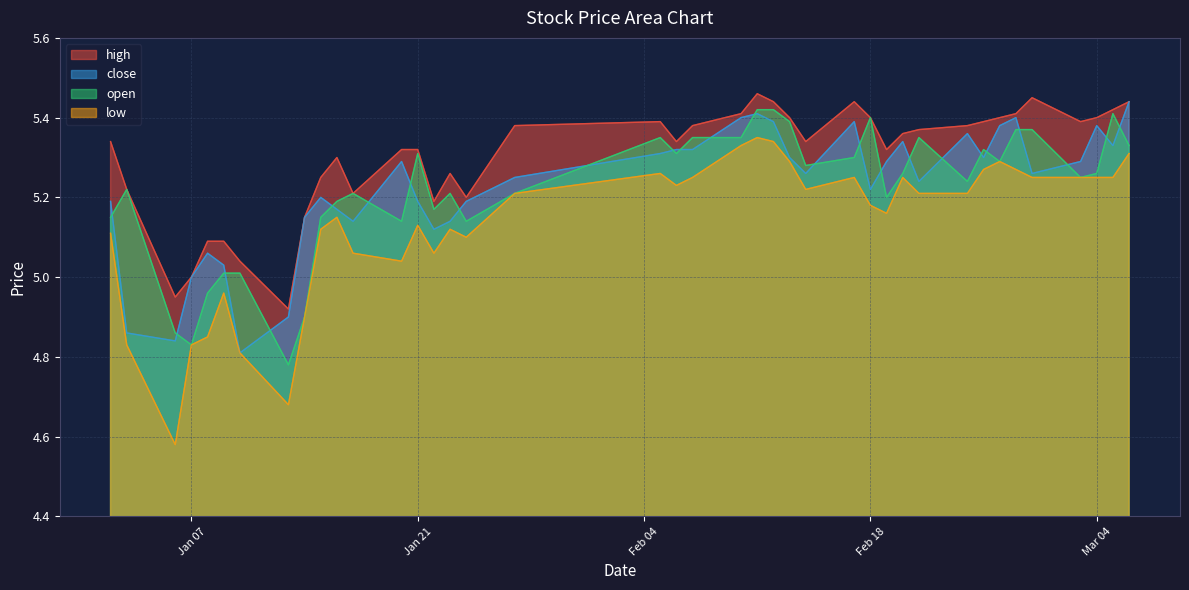

What is the label of the 26th point from the right?

2025-01-22